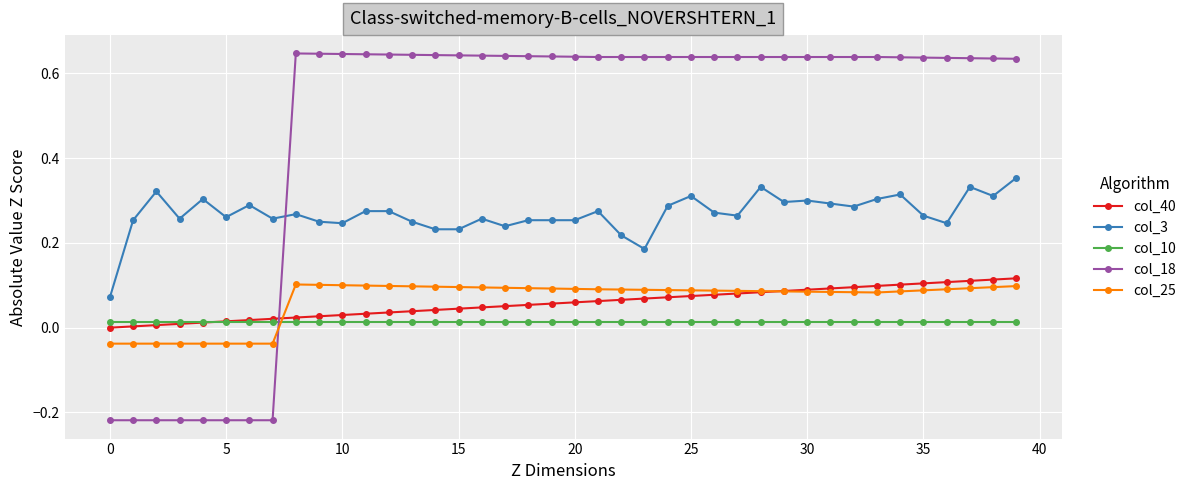

What are all the series names shown in the legend?

col_40, col_3, col_10, col_18, col_25